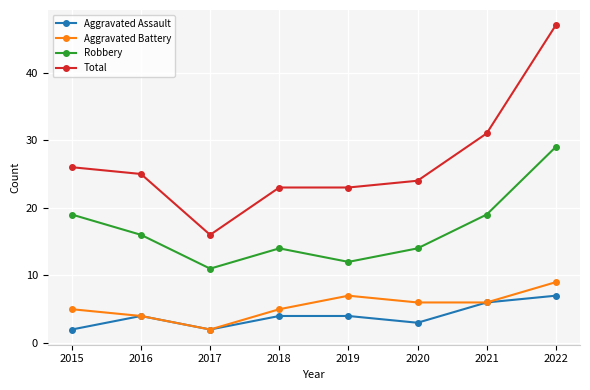

What is the greatest value displayed?

47